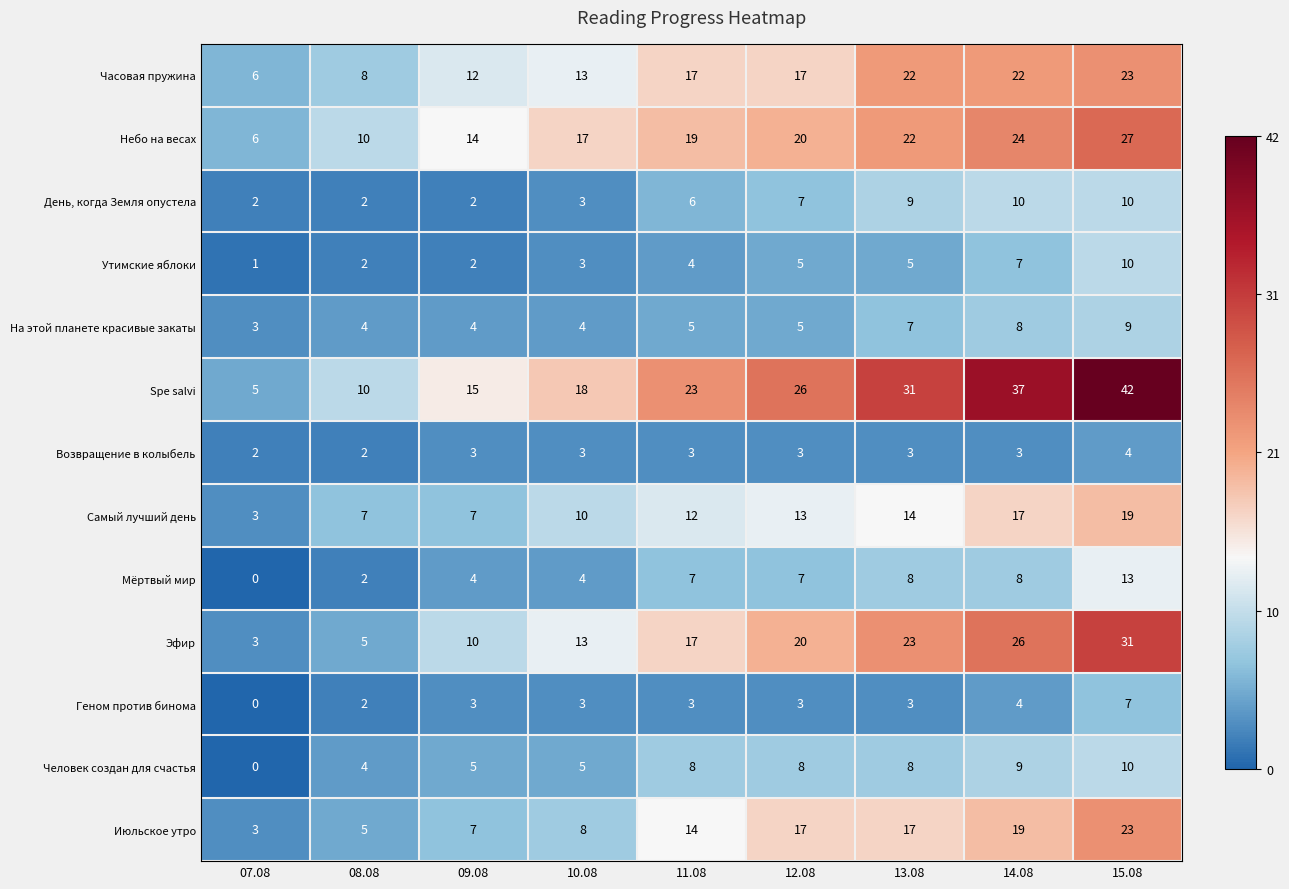

Which category has the highest value across all series?

15.08